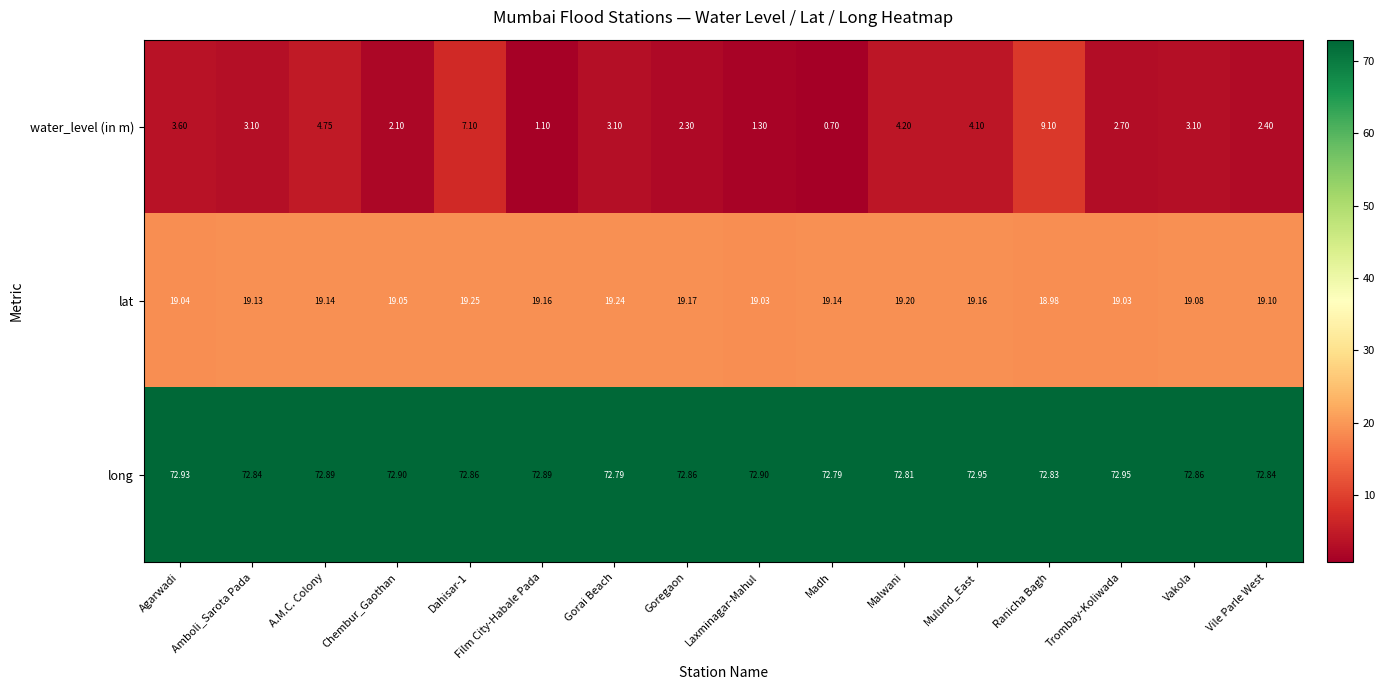

Where does the water_level (in m) series first go above 3?

Agarwadi